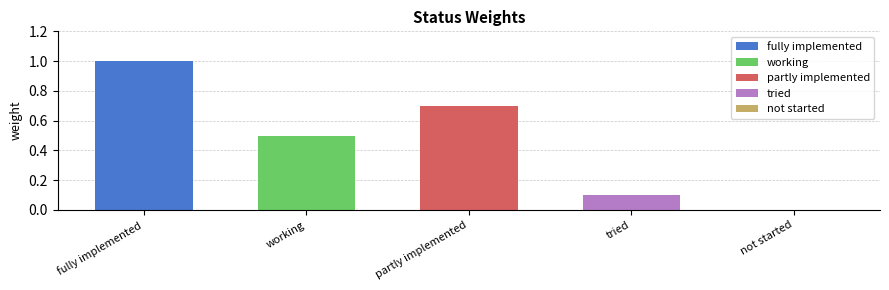

What is the average value?

0.5